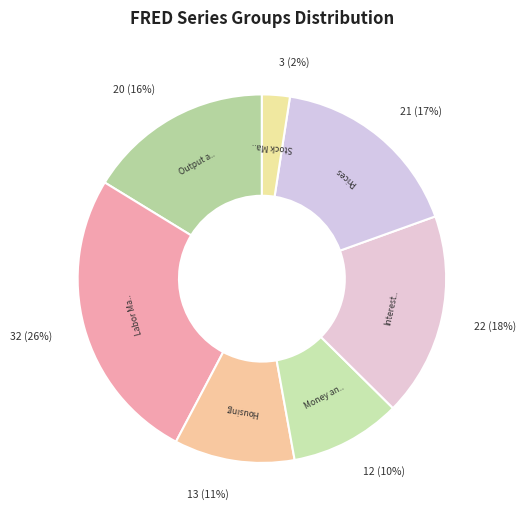

Which category has the smallest portion of the pie?

Stock Market